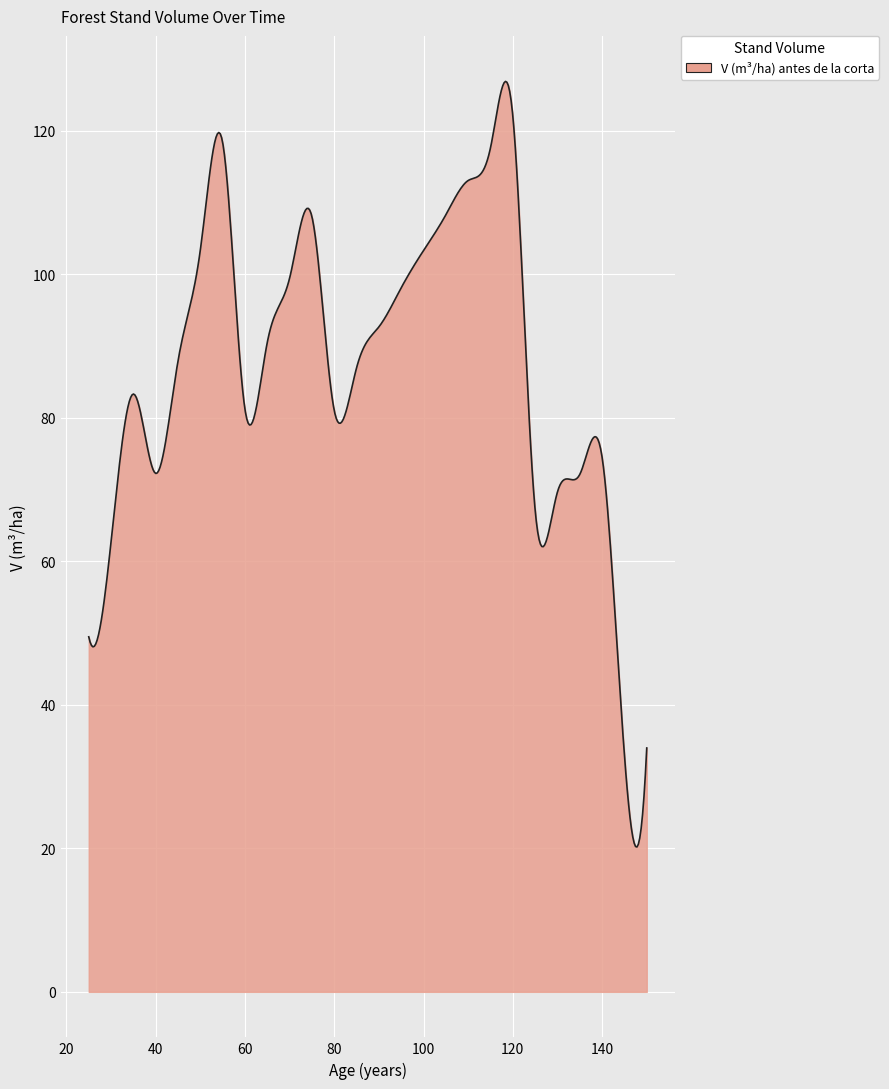

What is the difference between the maximum and minimum values?

106.7